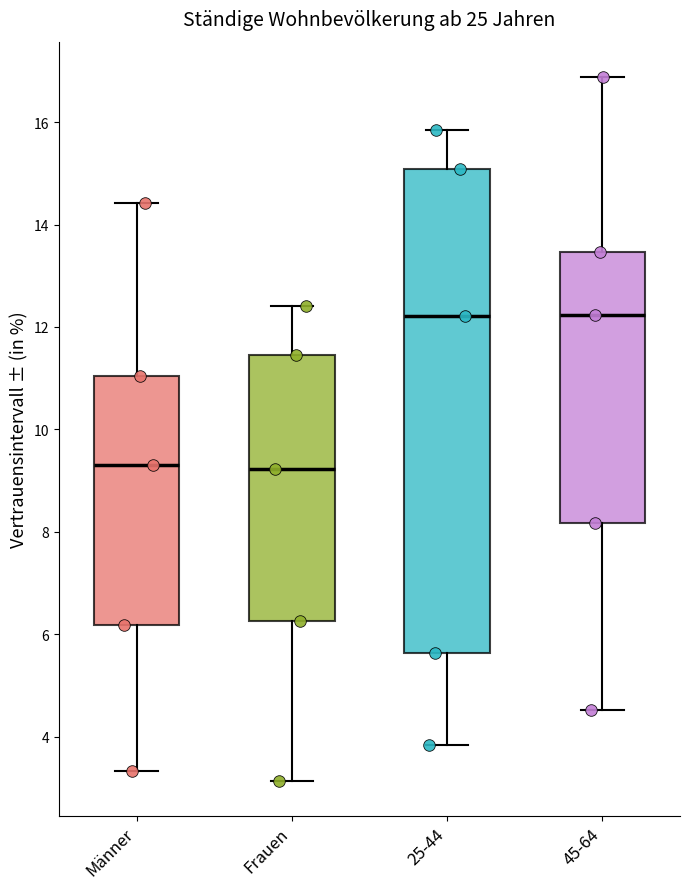

Reading left to right, read every box against the y-axis: the position of its median line, the range the box covers, and the ends of its whiskers. The values are not printed on the chart, so give them approximately, as read against the axis.

Männer: median 9.4, box 6.2 to 11.0, whiskers 3.4 to 14.4
Frauen: median 9.2, box 6.2 to 11.4, whiskers 3.2 to 12.4
25-44: median 12.2, box 5.6 to 15.0, whiskers 3.8 to 15.8
45-64: median 12.2, box 8.2 to 13.4, whiskers 4.6 to 16.8